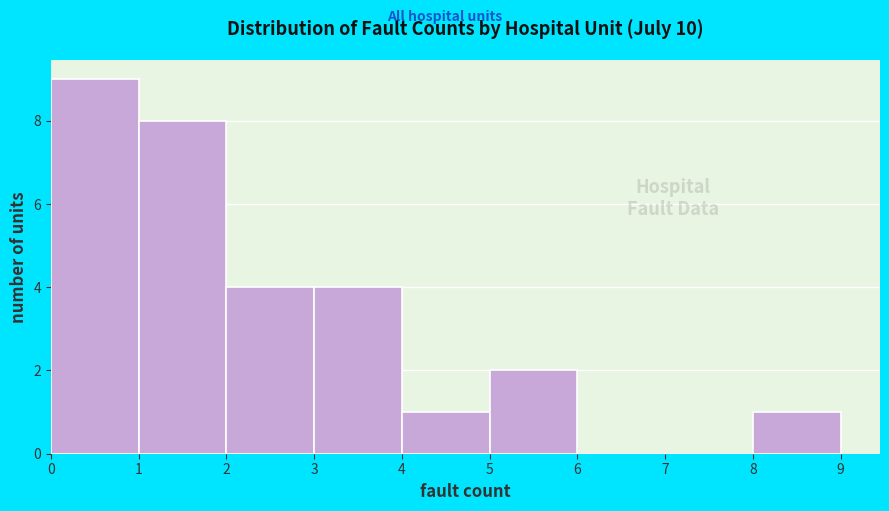

Reading left to right, transcribe this chart: for each bar, give the range it covers on the x-axis and its height. The values are not printed on the chart, so give them approximately, as read against the axis.

0 to 1: 9
1 to 2: 8
2 to 3: 4
3 to 4: 4
4 to 5: 1
5 to 6: 2
6 to 7: 0
7 to 8: 0
8 to 9: 1